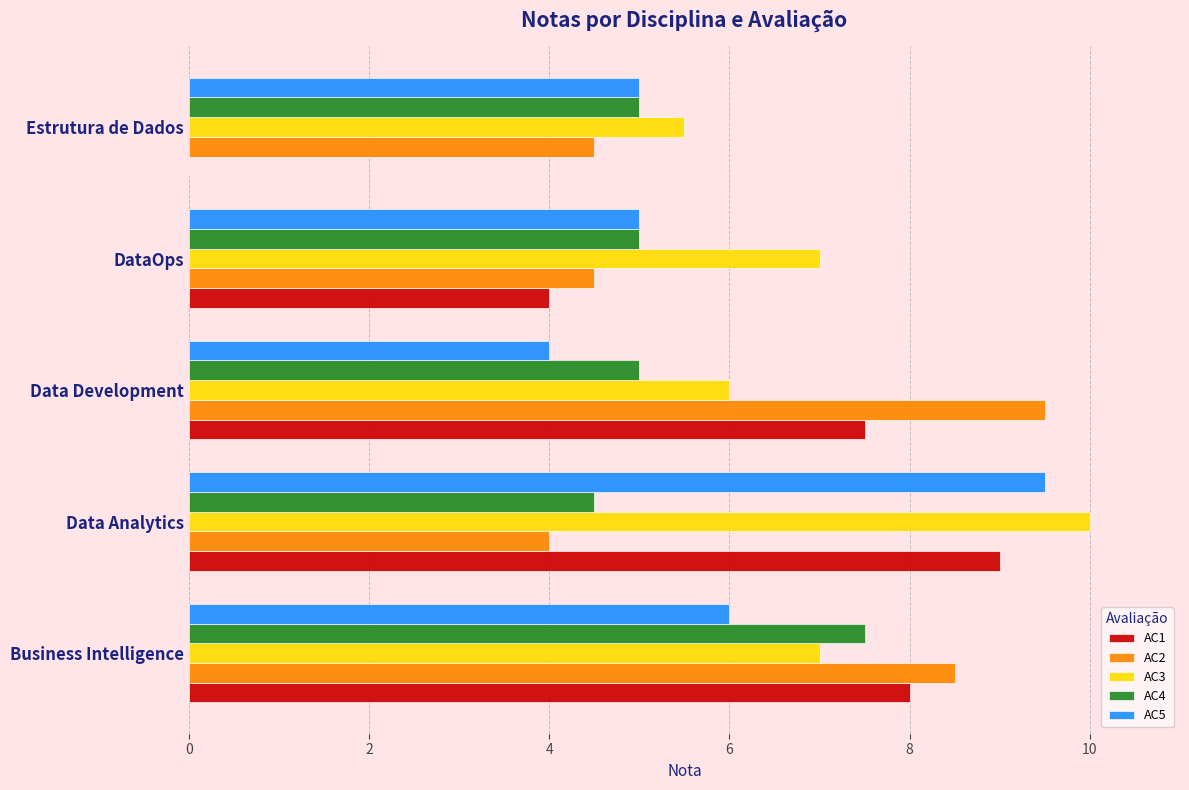

What is the maximum value for AC1?

9.0